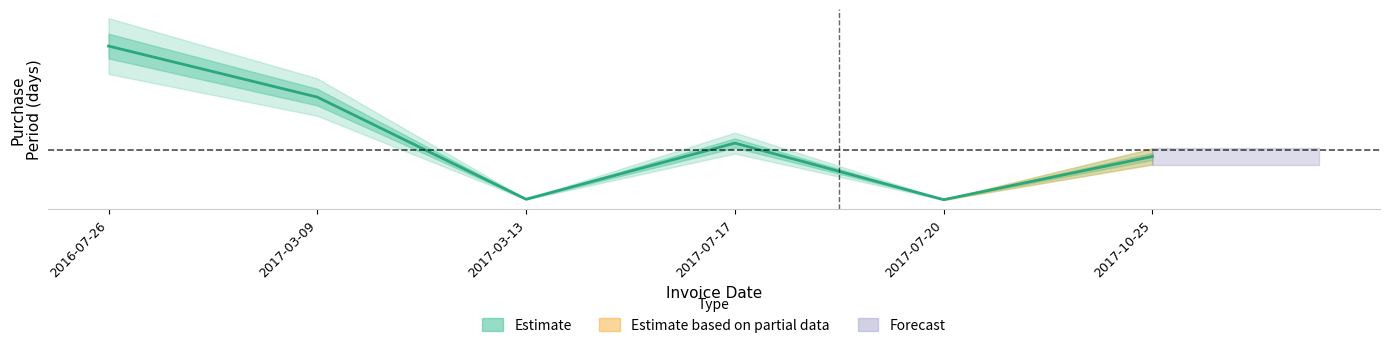

How many distinct data groups are displayed?

1